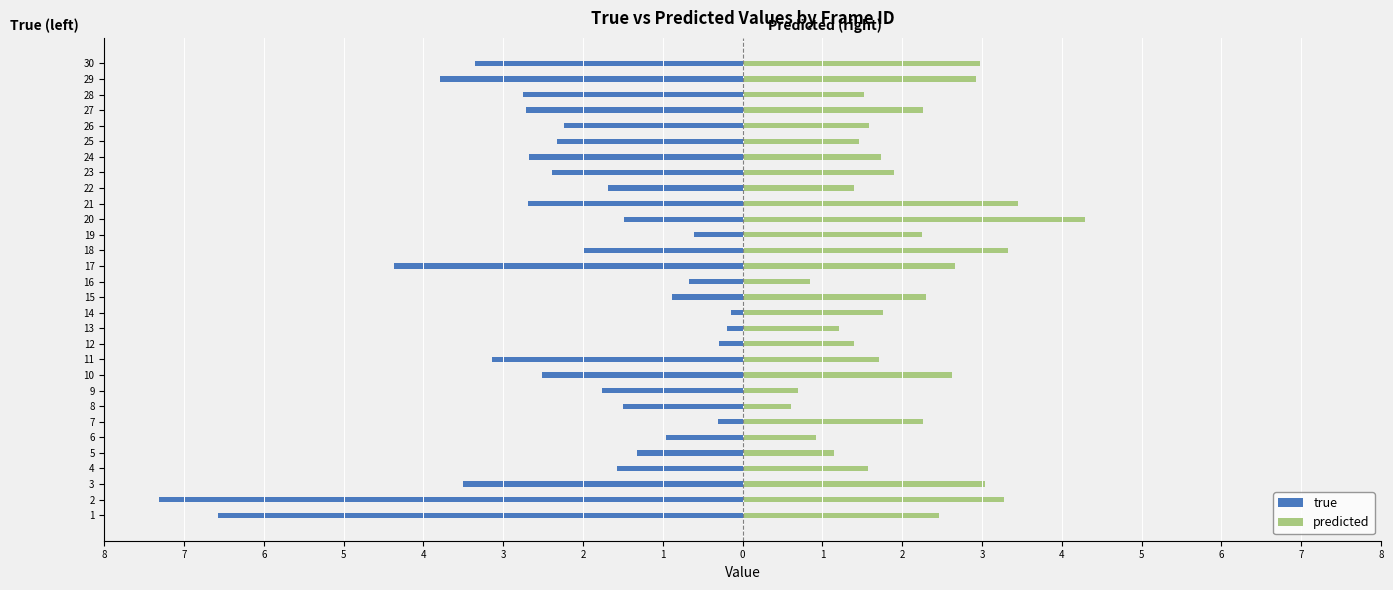

What is the sum of all predicted values?

61.5